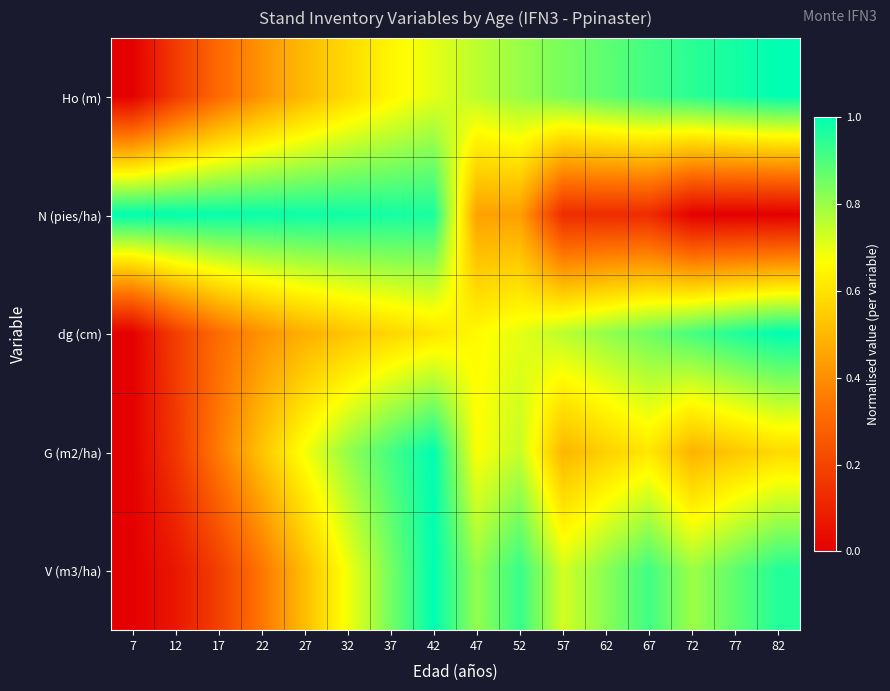

List the series in order of their peak value, lowest first.

Ho (m), N (pies/ha), dg (cm), G (m2/ha), V (m3/ha)